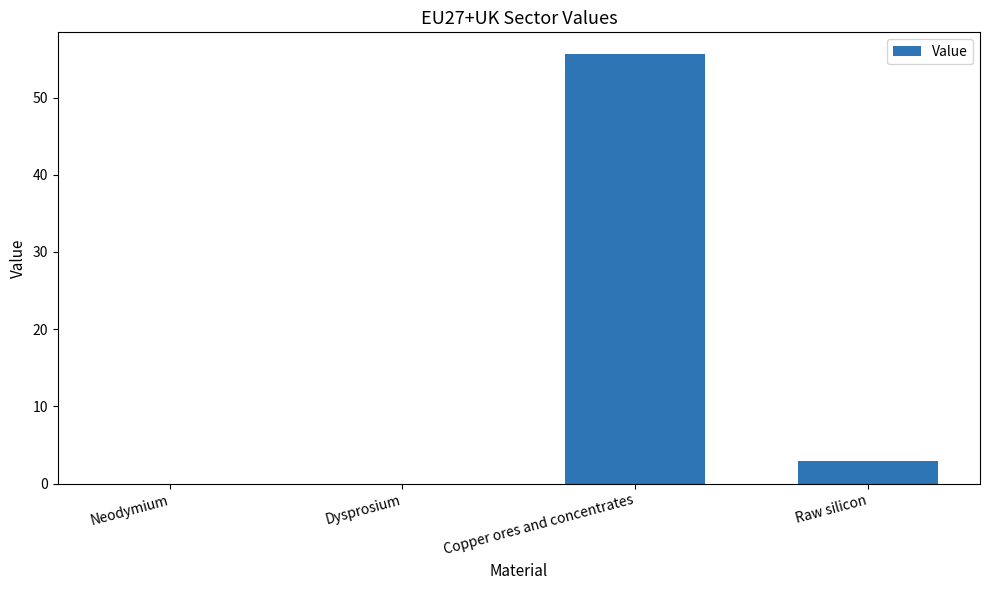

What is the sum of all values?

58.6